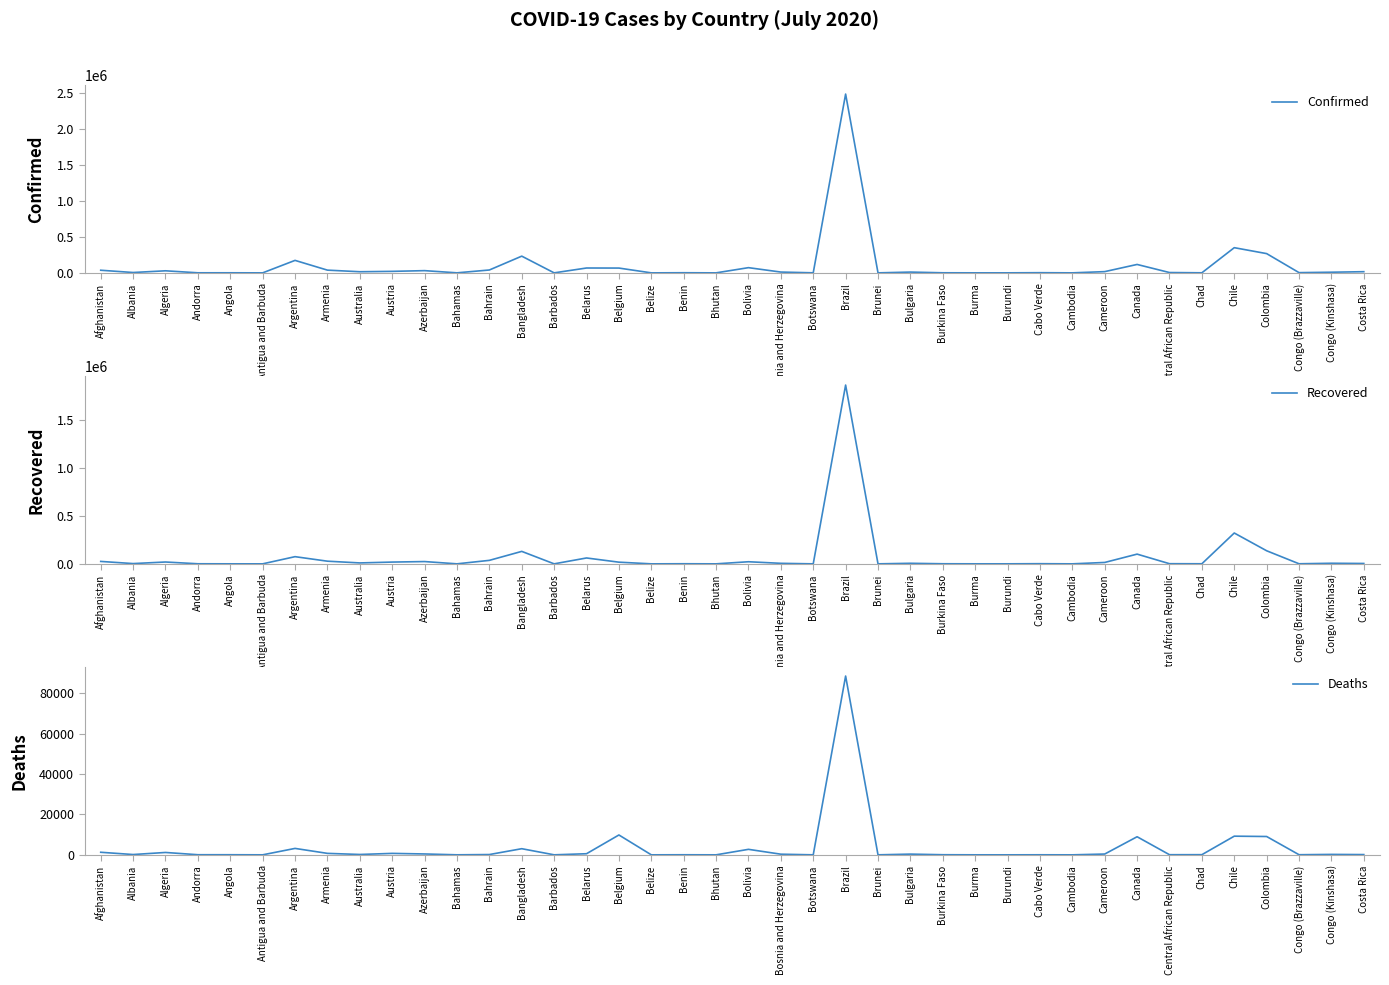

How many data points in Confirmed are less than 10871?

20